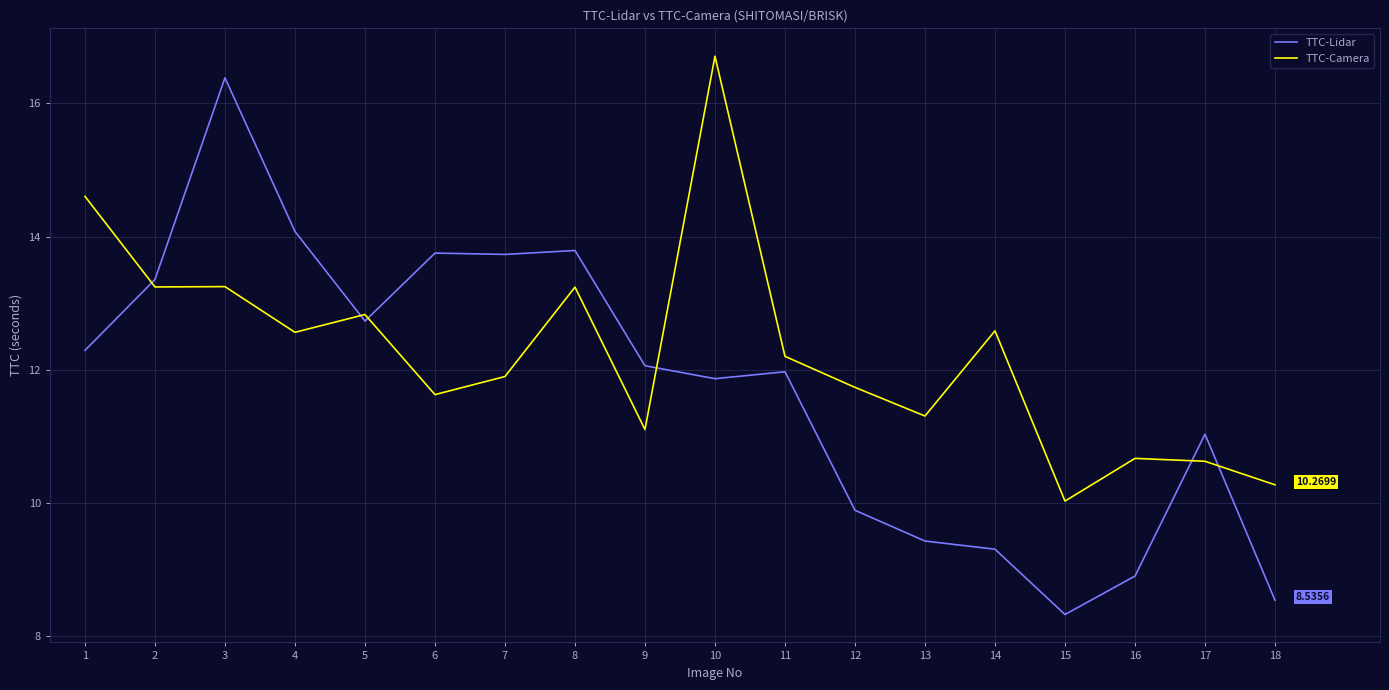

What is the smallest value displayed?

8.3